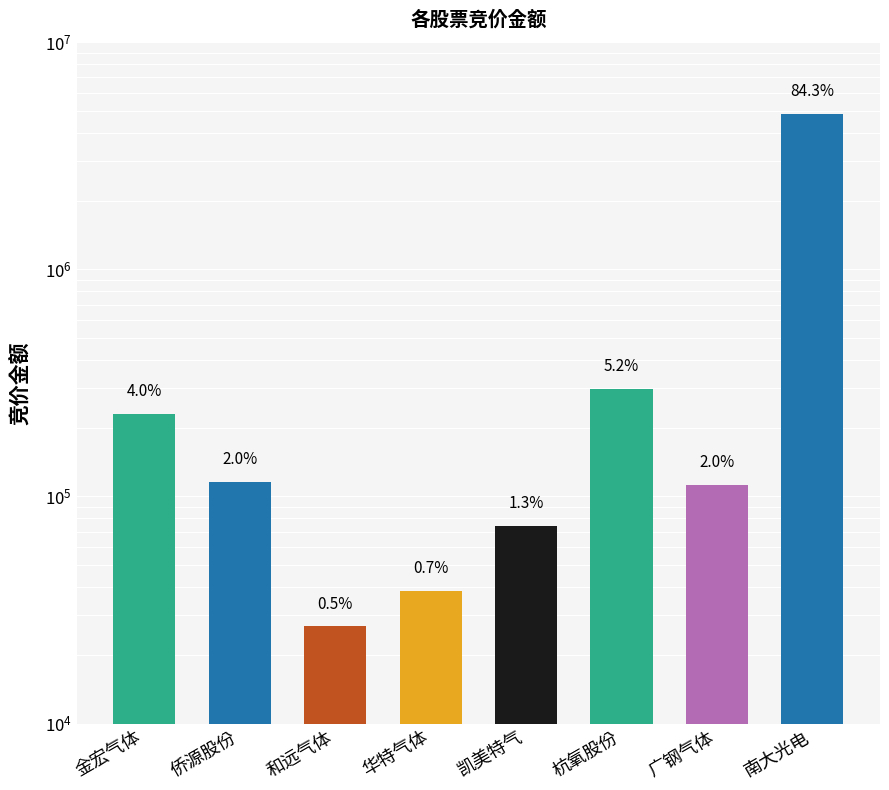

Are the bars horizontal?

No